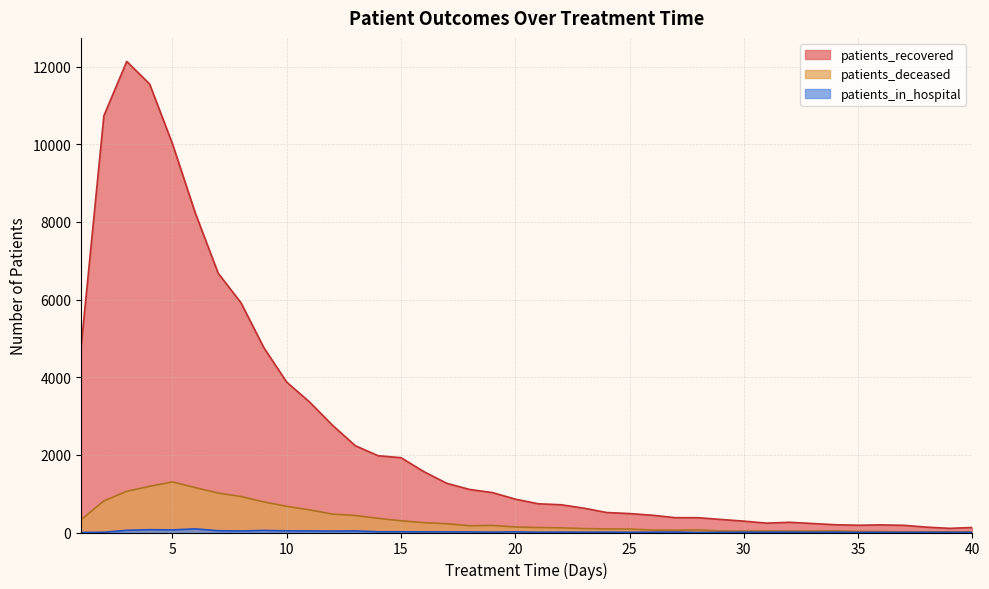

Where is the first local minimum for patients_in_hospital?

5